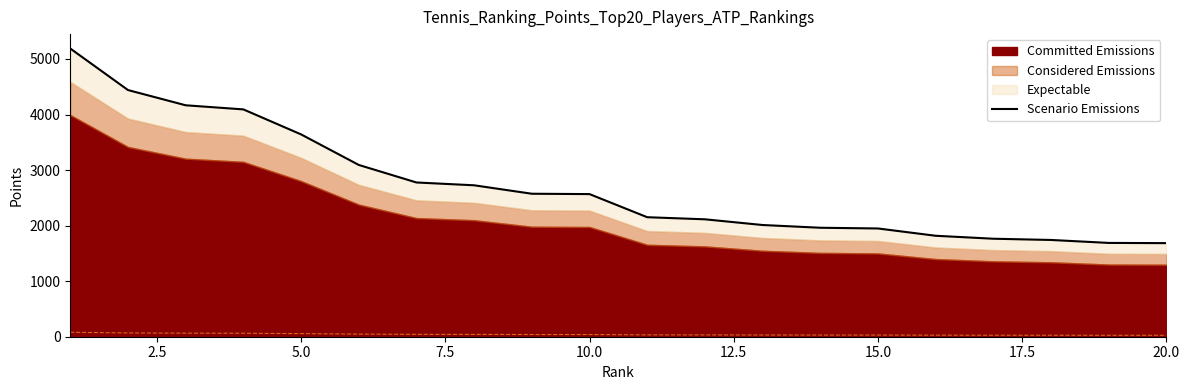

Does the chart have visible grid lines?

No